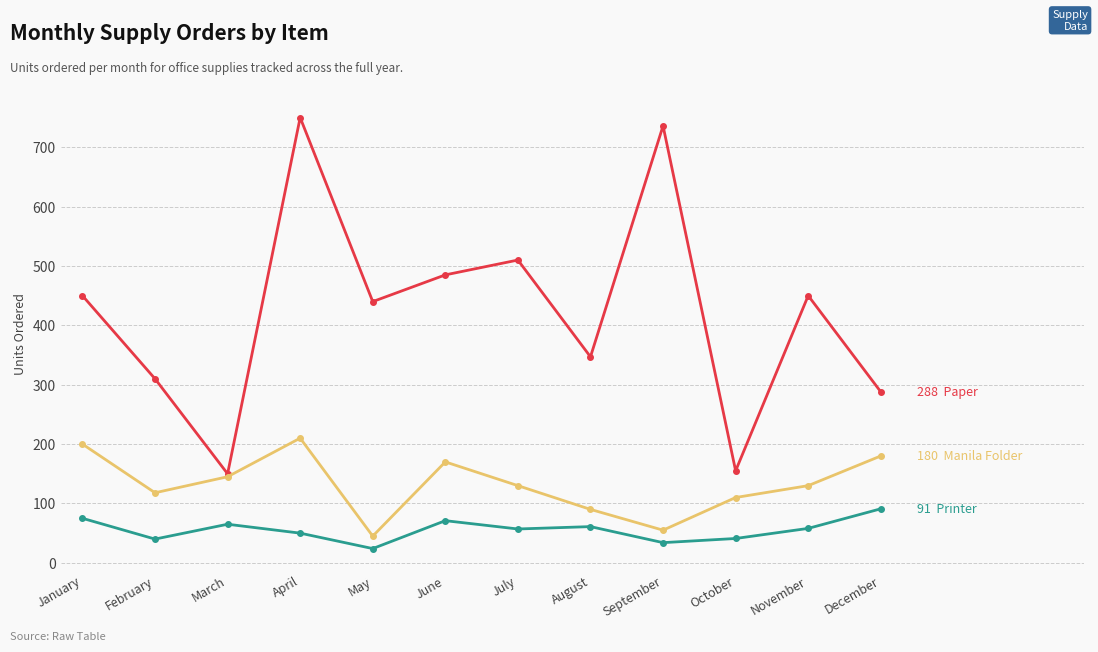

What is the greatest value displayed?

750